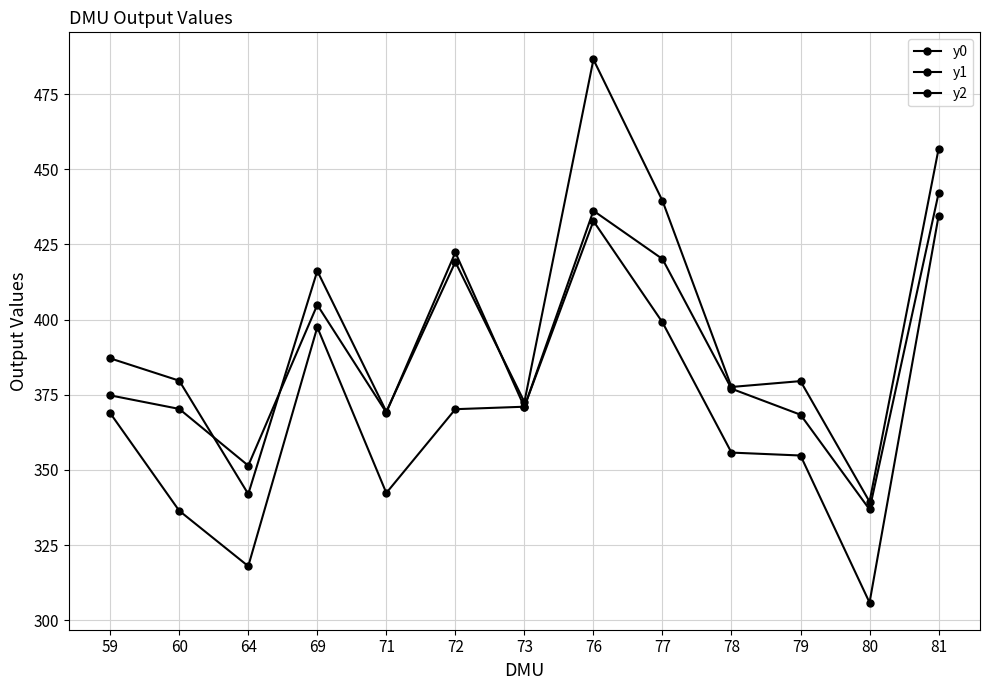

How many categories are shown in the chart?

13